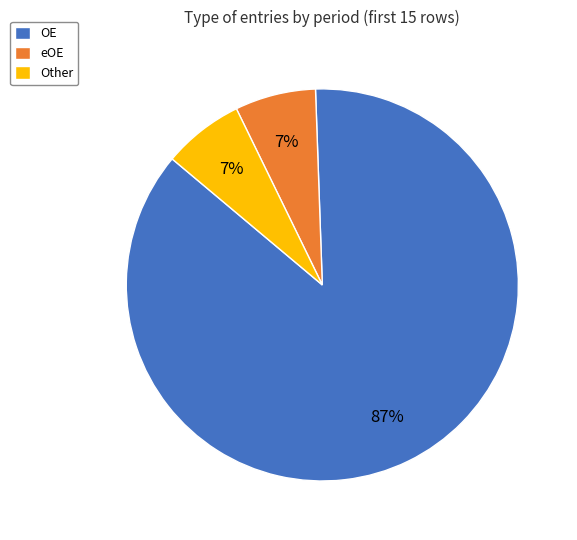

Approximately how many times larger is the value at Other compared to eOE?

1.0